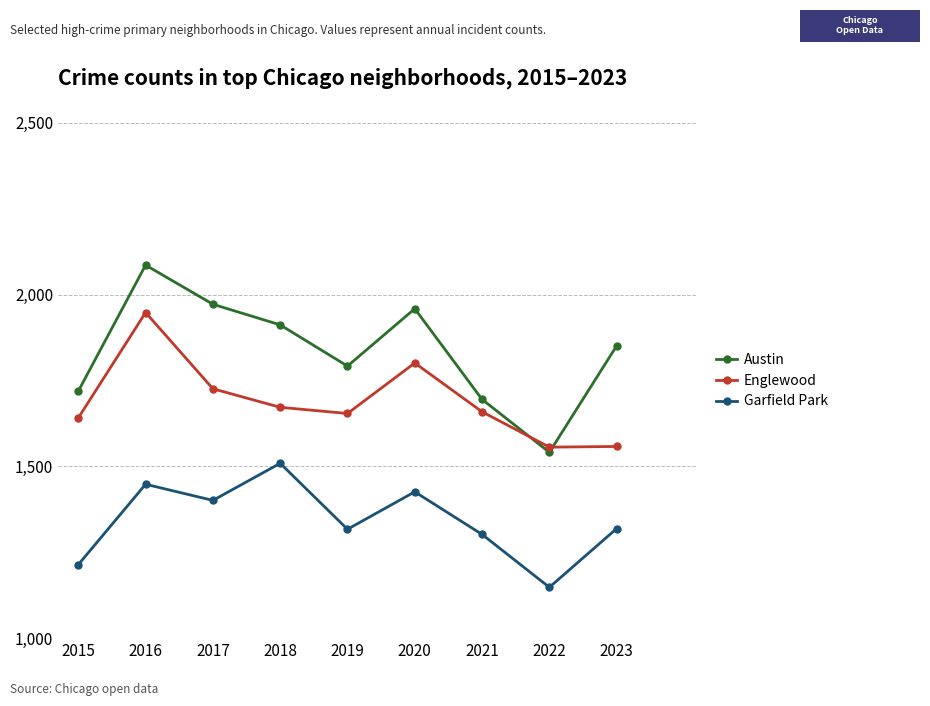

What is the minimum value for Englewood?

1556